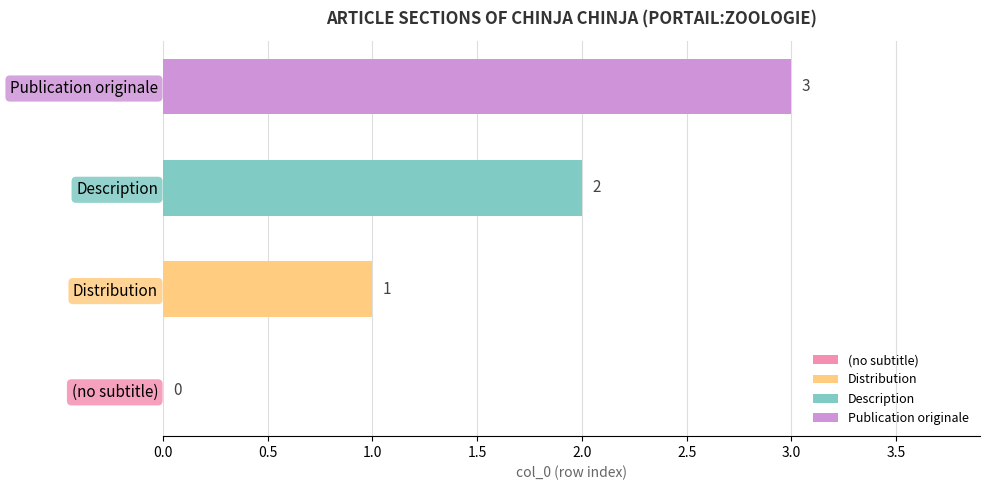

What is the change in value from (no subtitle) to Distribution?

+1